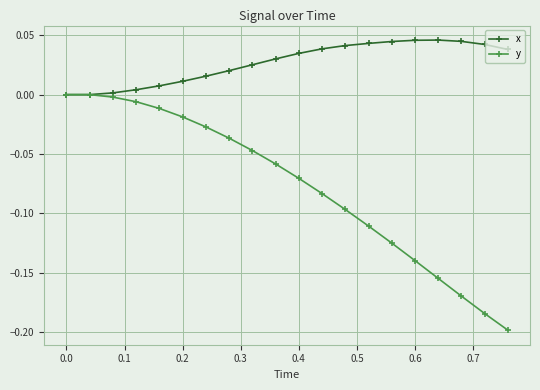

True or false: x has more than 0 interior local peaks.

True